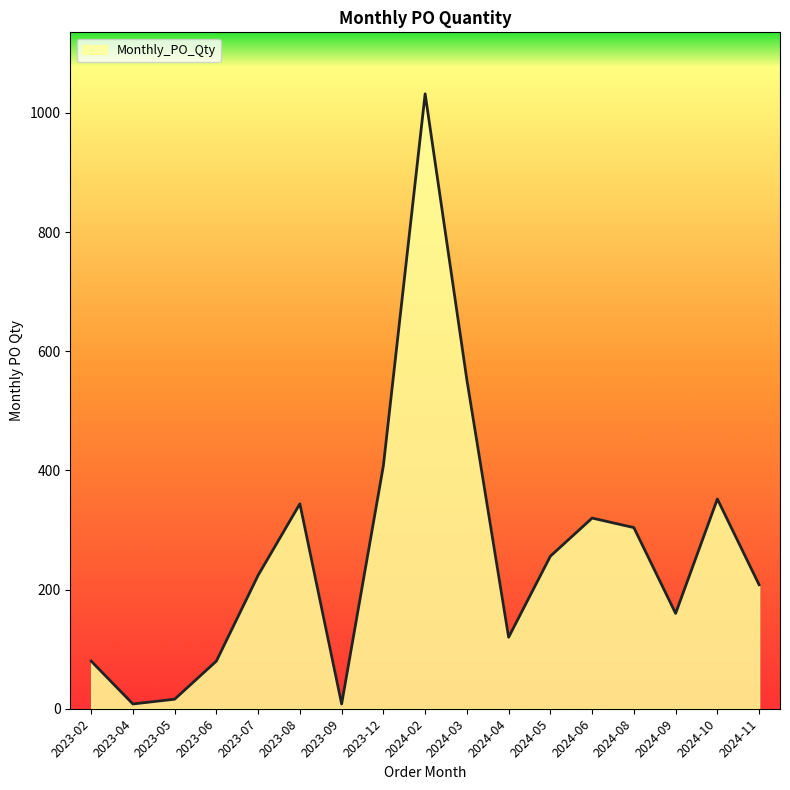

What is the greatest value displayed?

1032